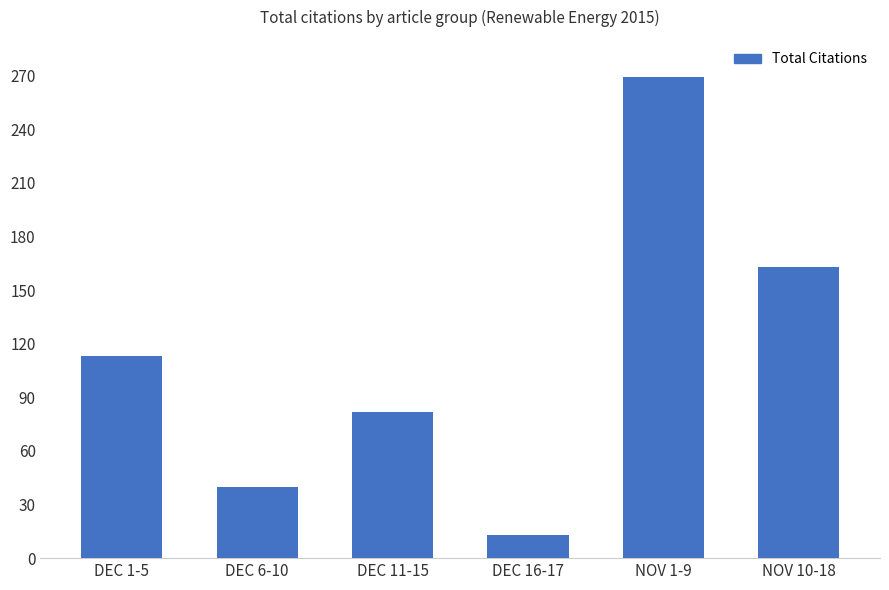

Read the value at NOV 10-18, to the nearest 50.

150